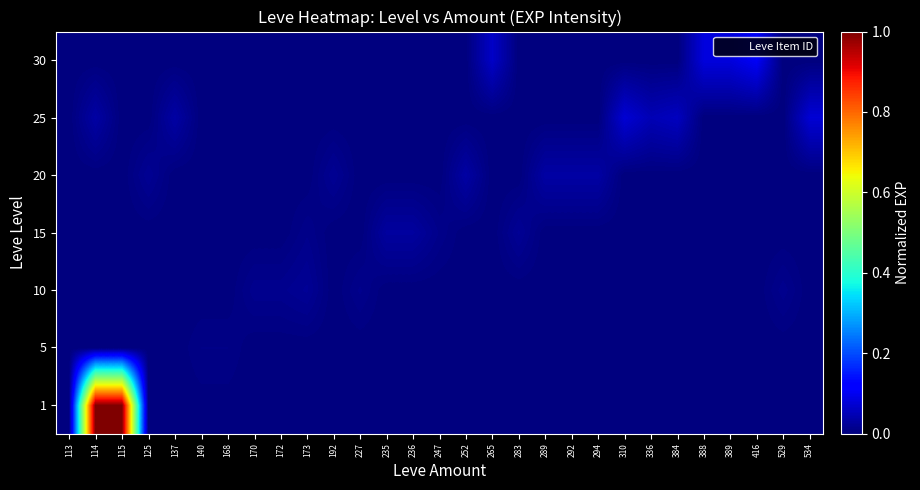

Reading right to left, list all the values displayed in this chart.

1: 534=0.0	529=0.0	416=0.0	389=0.0	388=0.0	384=0.0	336=0.0	310=0.0	294=0.0	292=0.0	289=0.0	283=0.0	265=0.0	252=0.0	247=0.0	236=0.0	235=0.0	227=0.0	192=0.0	173=0.0	172=0.0	170=0.0	168=0.0	140=0.0	137=0.0	125=0.0	115=1.0	114=1.0	113=0.0
5: 534=0.0	529=0.0	416=0.0	389=0.0	388=0.0	384=0.0	336=0.0	310=0.0	294=0.0	292=0.0	289=0.0	283=0.0	265=0.0	252=0.0	247=0.0	236=0.0	235=0.0	227=0.0	192=0.0	173=0.0	172=0.0	170=0.0	168=0.0	140=0.0	137=0.0	125=0.0	115=0.0	114=0.0	113=0.0
10: 534=0.0	529=0.0	416=0.0	389=0.0	388=0.0	384=0.0	336=0.0	310=0.0	294=0.0	292=0.0	289=0.0	283=0.0	265=0.0	252=0.0	247=0.0	236=0.0	235=0.0	227=0.0	192=0.0	173=0.0	172=0.0	170=0.0	168=0.0	140=0.0	137=0.0	125=0.0	115=0.0	114=0.0	113=0.0
15: 534=0.0	529=0.0	416=0.0	389=0.0	388=0.0	384=0.0	336=0.0	310=0.0	294=0.0	292=0.0	289=0.0	283=0.0	265=0.0	252=0.0	247=0.0	236=0.0	235=0.0	227=0.0	192=0.0	173=0.0	172=0.0	170=0.0	168=0.0	140=0.0	137=0.0	125=0.0	115=0.0	114=0.0	113=0.0
20: 534=0.0	529=0.0	416=0.0	389=0.0	388=0.0	384=0.0	336=0.0	310=0.0	294=0.0	292=0.0	289=0.0	283=0.0	265=0.0	252=0.0	247=0.0	236=0.0	235=0.0	227=0.0	192=0.0	173=0.0	172=0.0	170=0.0	168=0.0	140=0.0	137=0.0	125=0.0	115=0.0	114=0.0	113=0.0
25: 534=0.1	529=0.0	416=0.0	389=0.0	388=0.0	384=0.1	336=0.0	310=0.1	294=0.0	292=0.0	289=0.0	283=0.0	265=0.0	252=0.0	247=0.0	236=0.0	235=0.0	227=0.0	192=0.0	173=0.0	172=0.0	170=0.0	168=0.0	140=0.0	137=0.0	125=0.0	115=0.0	114=0.0	113=0.0
30: 534=0.0	529=0.0	416=0.1	389=0.1	388=0.1	384=0.0	336=0.0	310=0.0	294=0.0	292=0.0	289=0.0	283=0.0	265=0.1	252=0.0	247=0.0	236=0.0	235=0.0	227=0.0	192=0.0	173=0.0	172=0.0	170=0.0	168=0.0	140=0.0	137=0.0	125=0.0	115=0.0	114=0.0	113=0.0